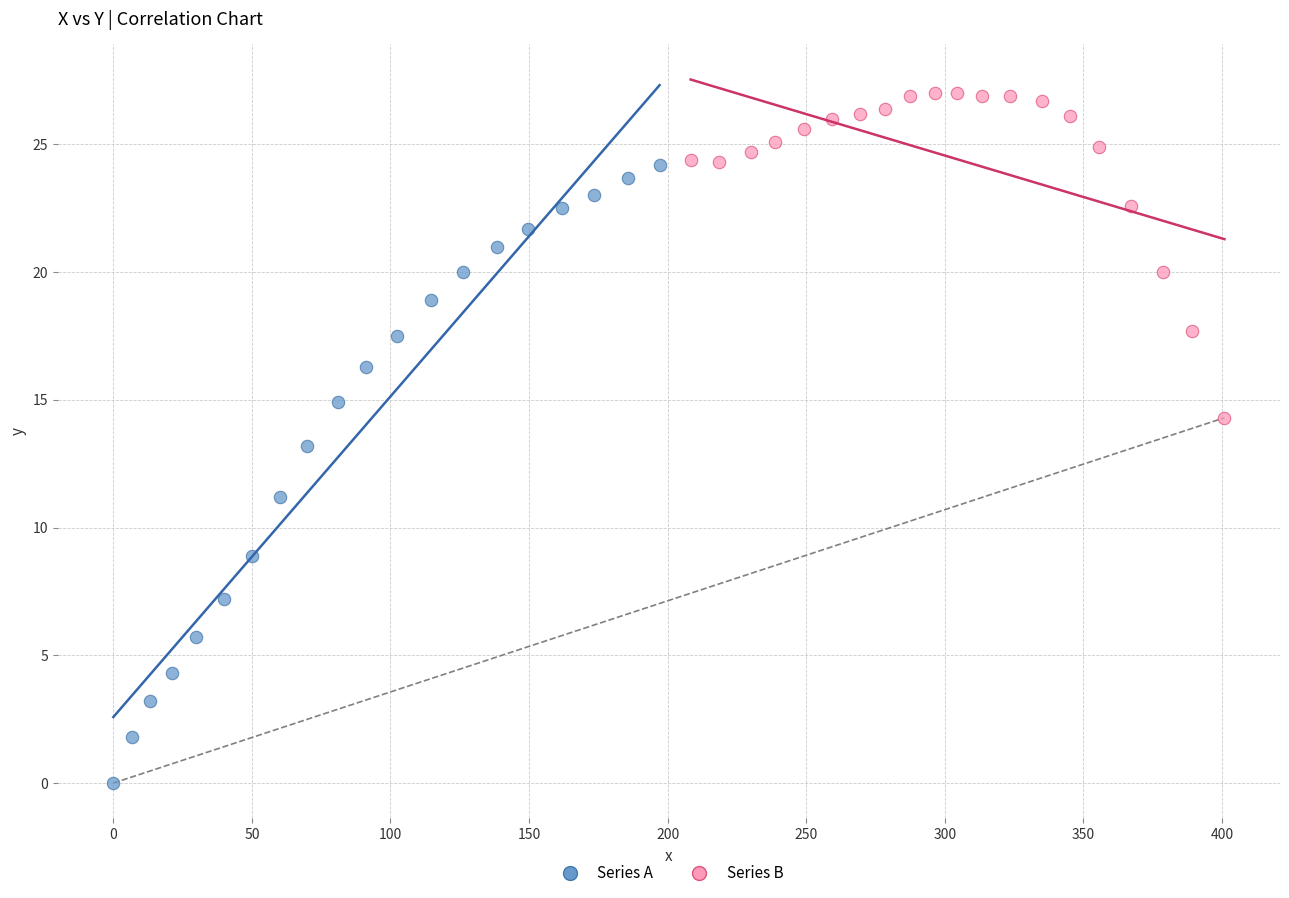

Which series reaches the minimum Y coordinate?

Series A